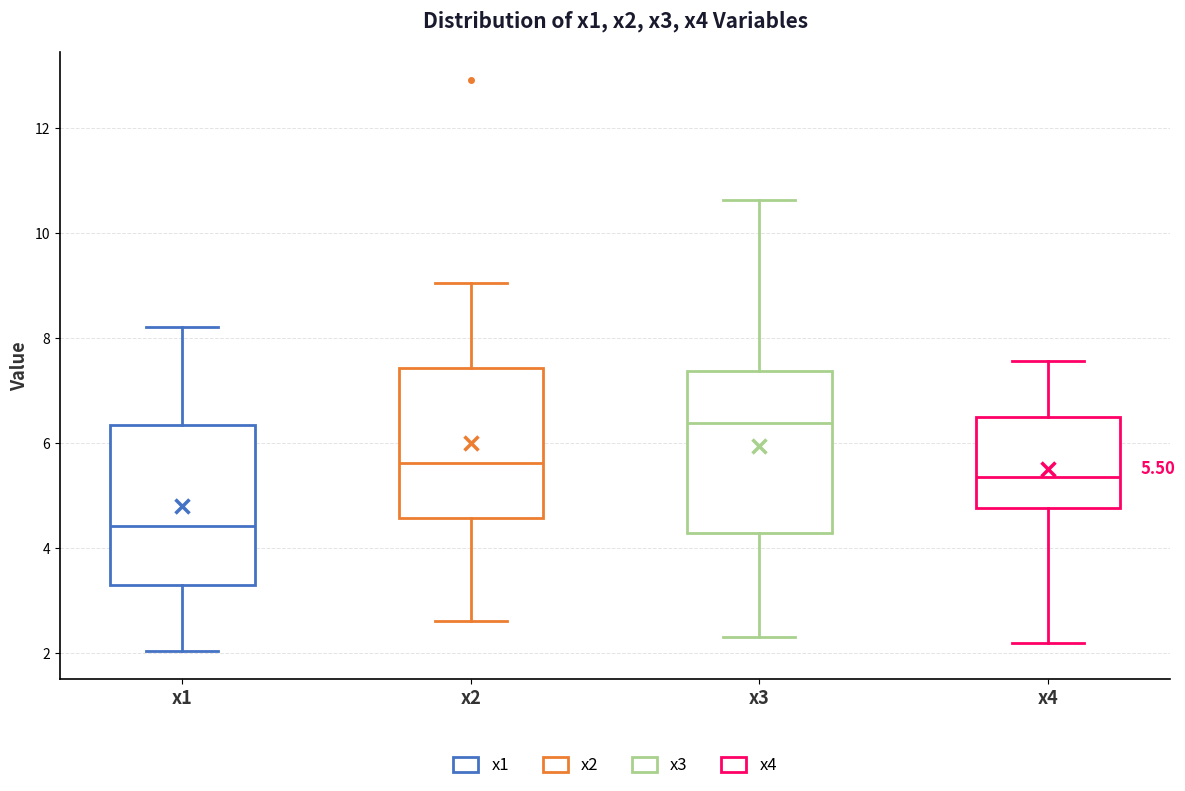

Which box's median line is the lowest?

x1